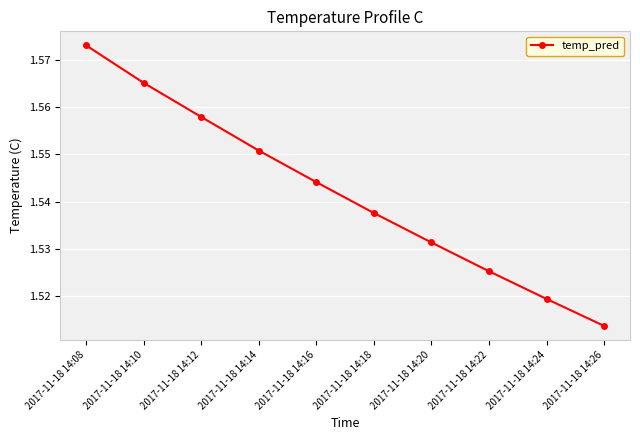

Which has a higher value, 2017-11-18 14:18 or 2017-11-18 14:16?

2017-11-18 14:16